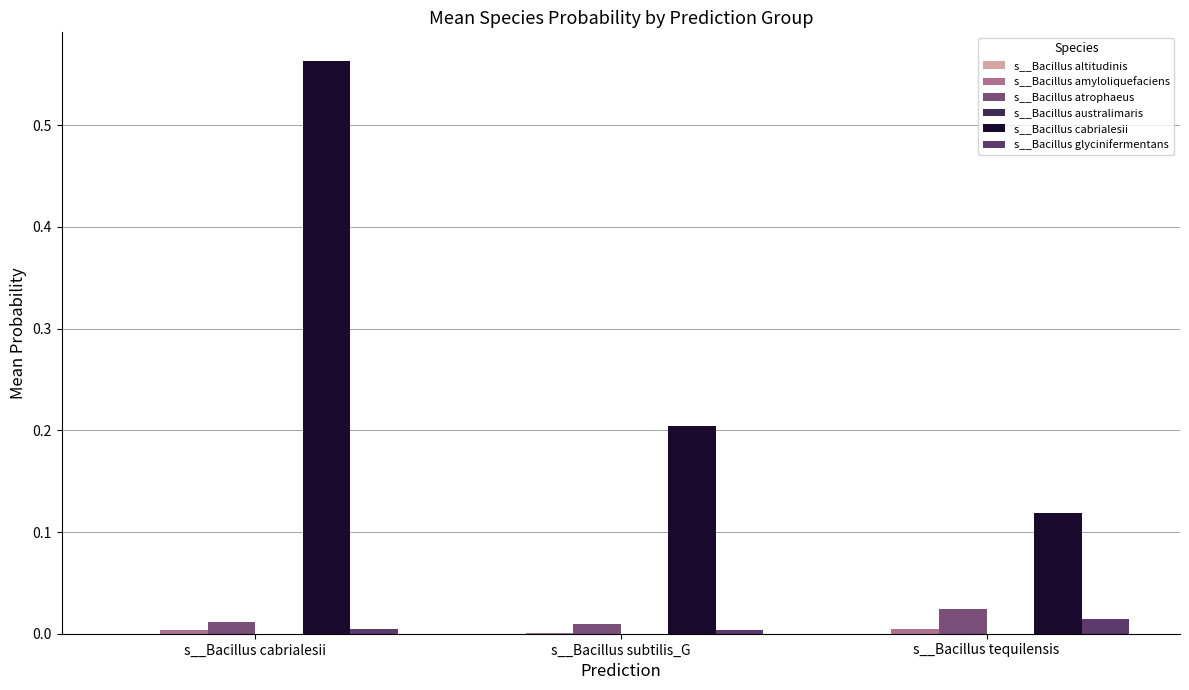

Rank the categories by s__Bacillus australimaris value from lowest to highest.

s__Bacillus tequilensis, s__Bacillus cabrialesii, s__Bacillus subtilis_G